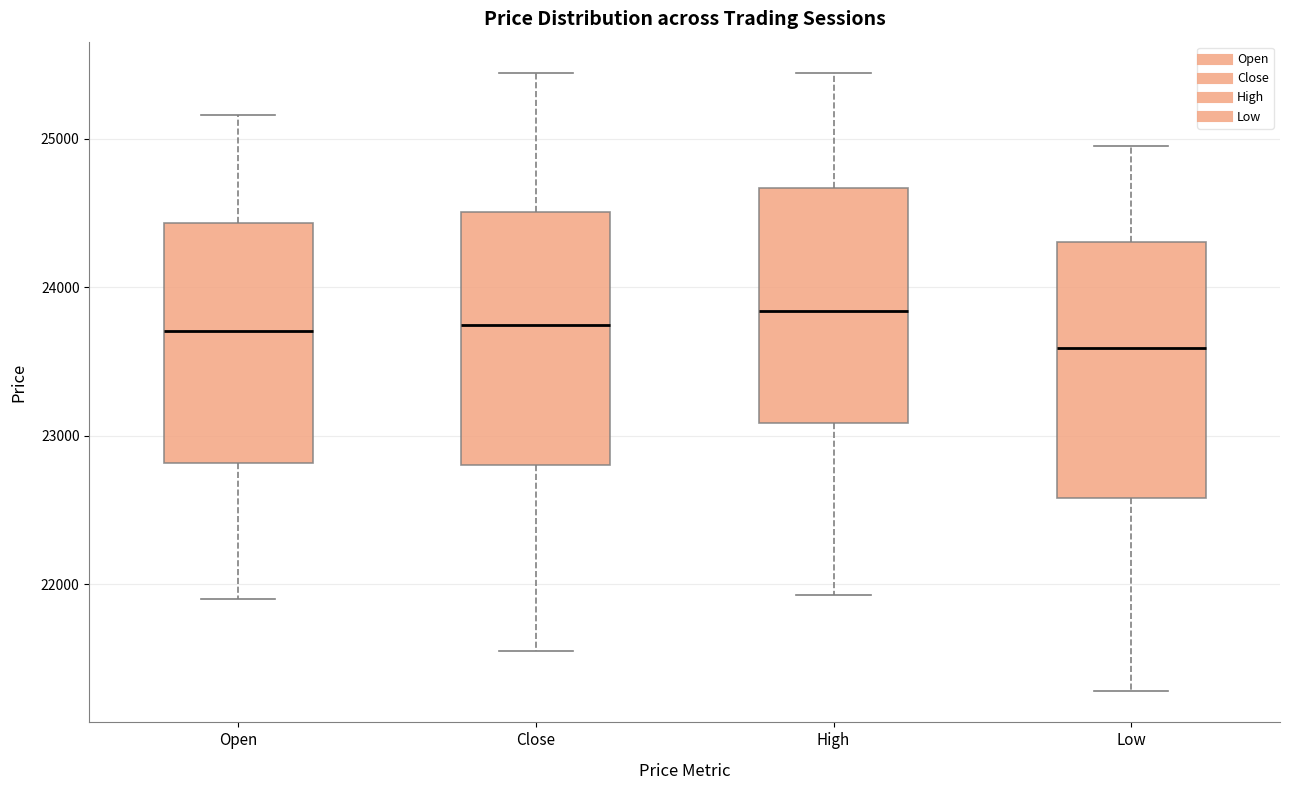

Reading left to right, transcribe this box plot: for each box, give where its median line is, the range the box spans, and where its two whiskers end, as read against the y-axis. The values are not printed on the chart, so give them approximately, as read against the axis.

Open: median 23700, box 22800 to 24400, whiskers 21900 to 25200
Close: median 23700, box 22800 to 24500, whiskers 21600 to 25400
High: median 23800, box 23100 to 24700, whiskers 21900 to 25400
Low: median 23600, box 22600 to 24300, whiskers 21300 to 25000